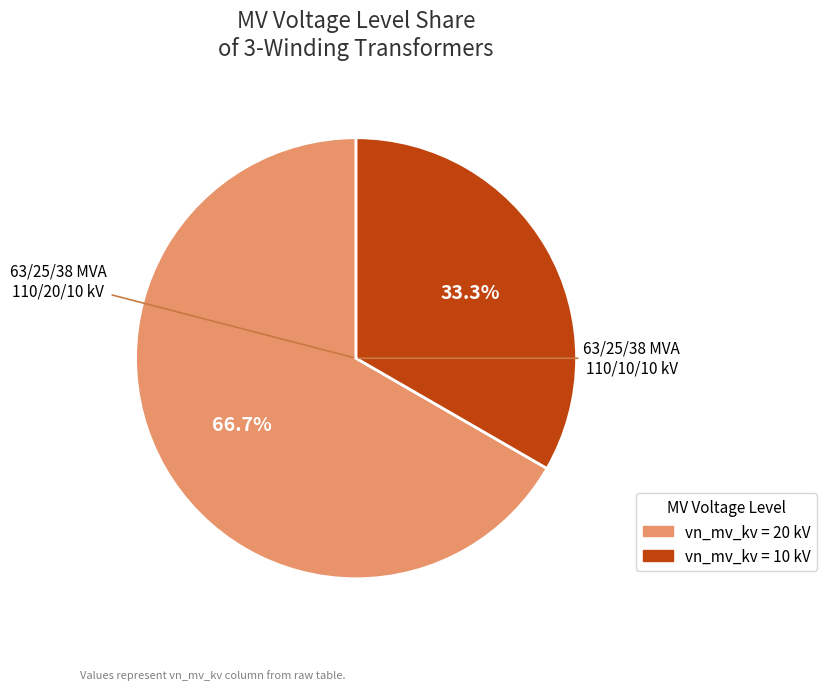

Approximately how many times larger is the value at 63/25/38 MVA 110/20/10 kV compared to 63/25/38 MVA 110/10/10 kV?

2.0